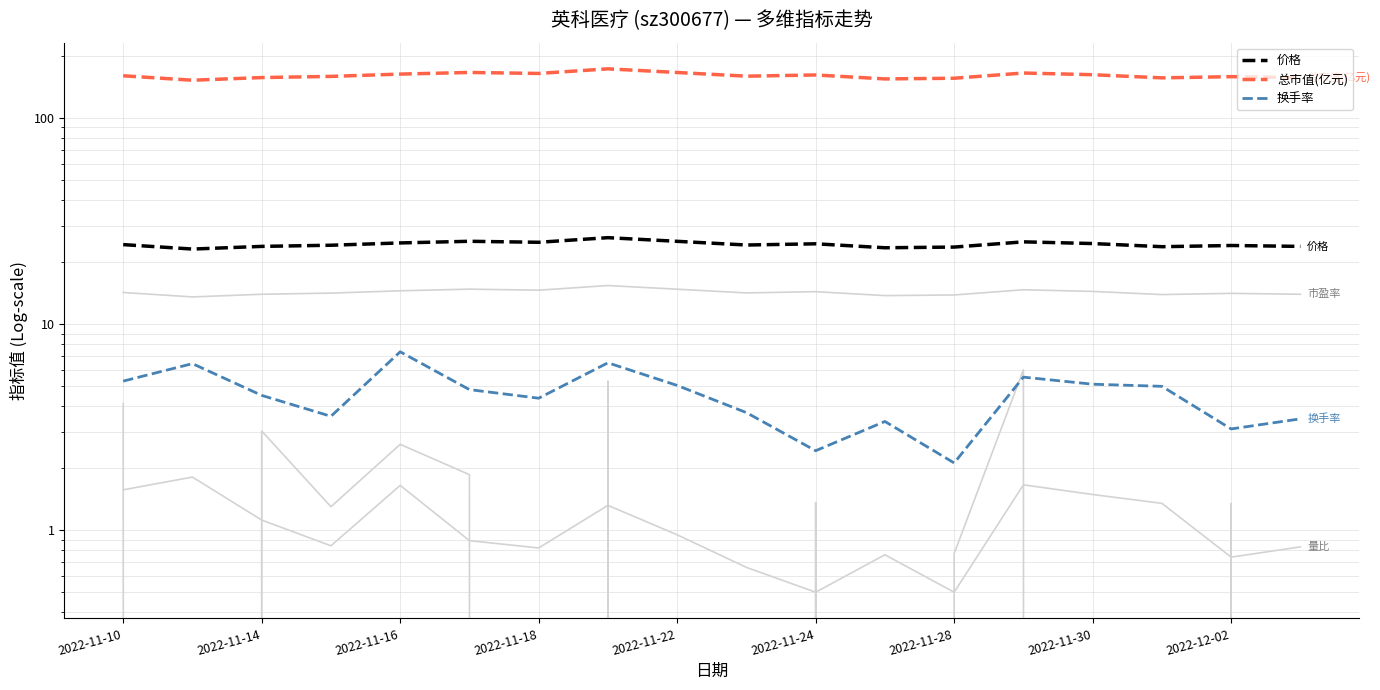

What is the maximum value shown in the chart?

173.3